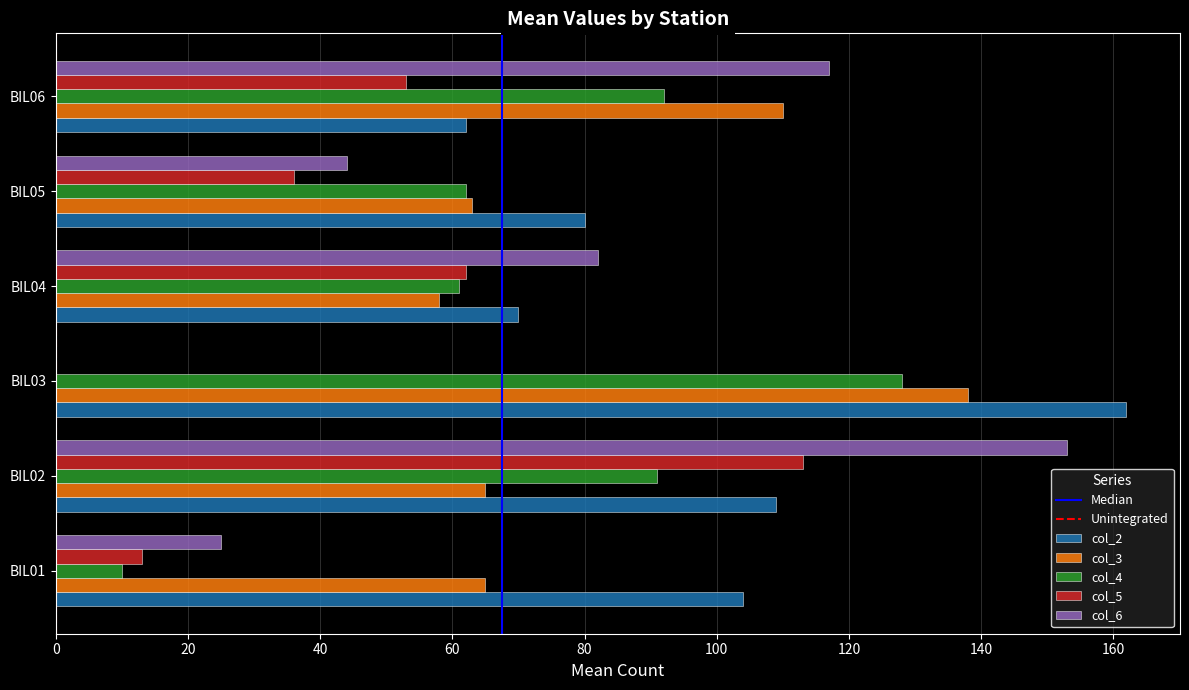

What is the highest value of the col_3 series?

138